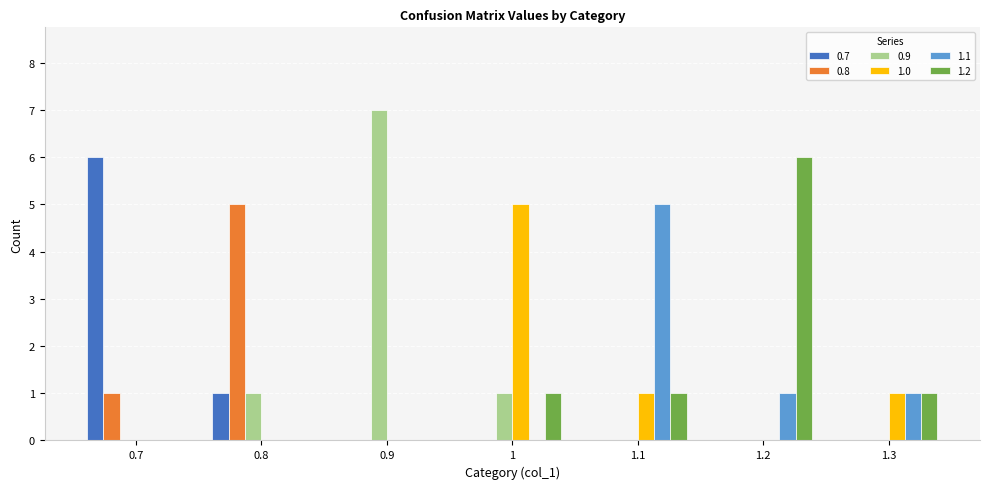

What is the spread (max minus min) of values at 1.1?

5